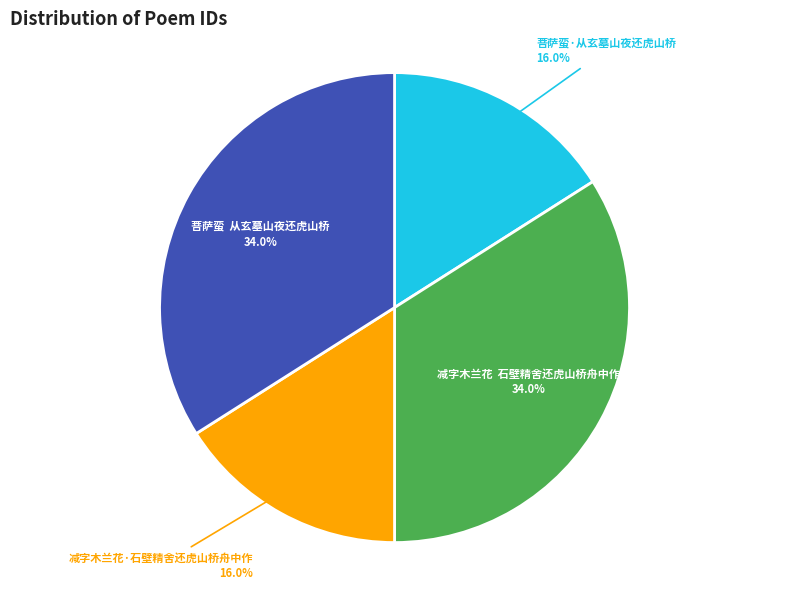

Approximately how many times larger is the value at 减字木兰花 石壁精舍还虎山桥舟中作 compared to 菩萨蛮·从玄墓山夜还虎山桥?

2.1